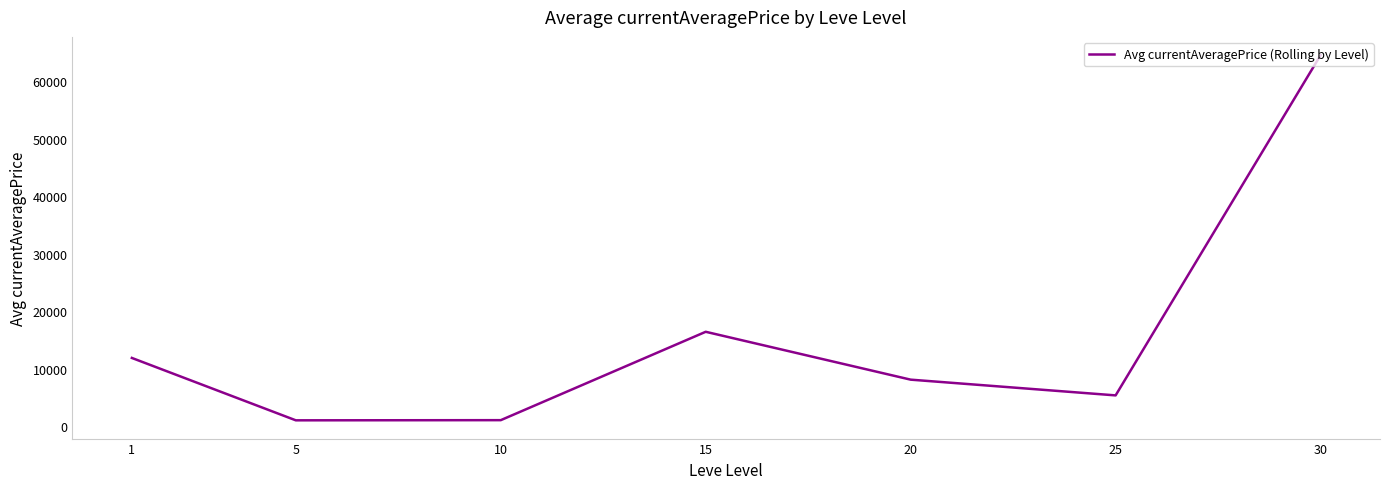

True or false: there are more than 1 points higher than both neighbors.

False